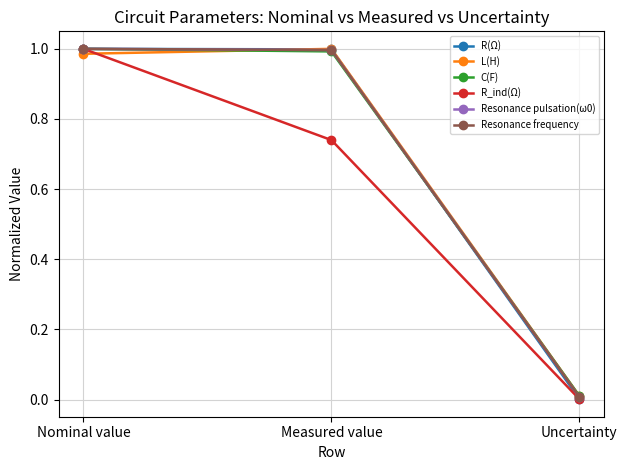

Is this an area chart (filled region under the line)?

No